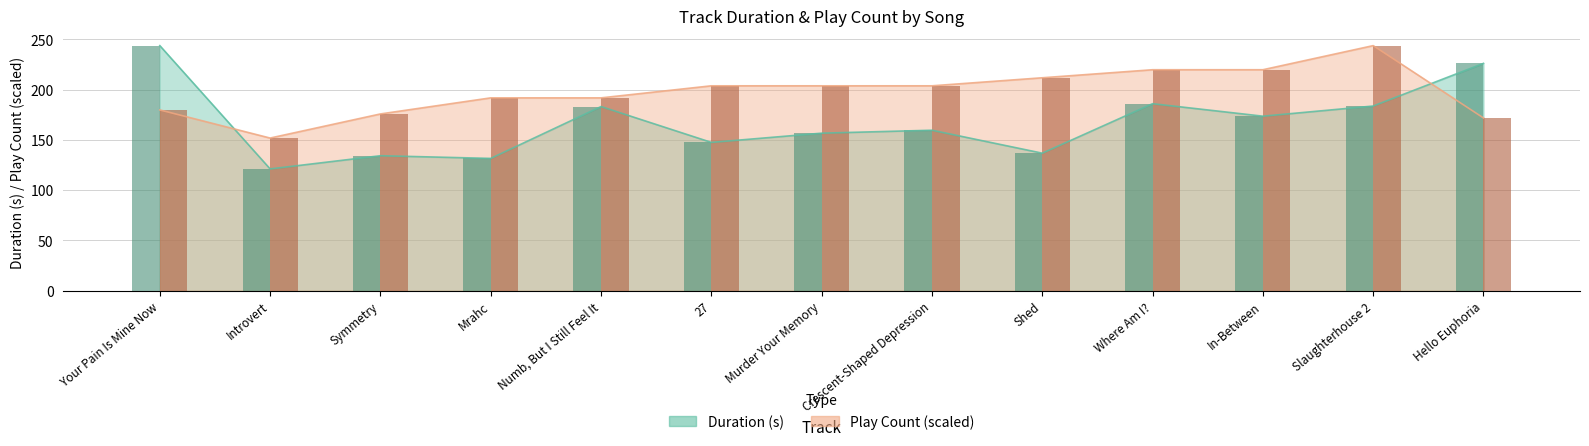

What is the difference between the Play Count bars values at Where Am I? and Numb, But I Still Feel It?

28.0